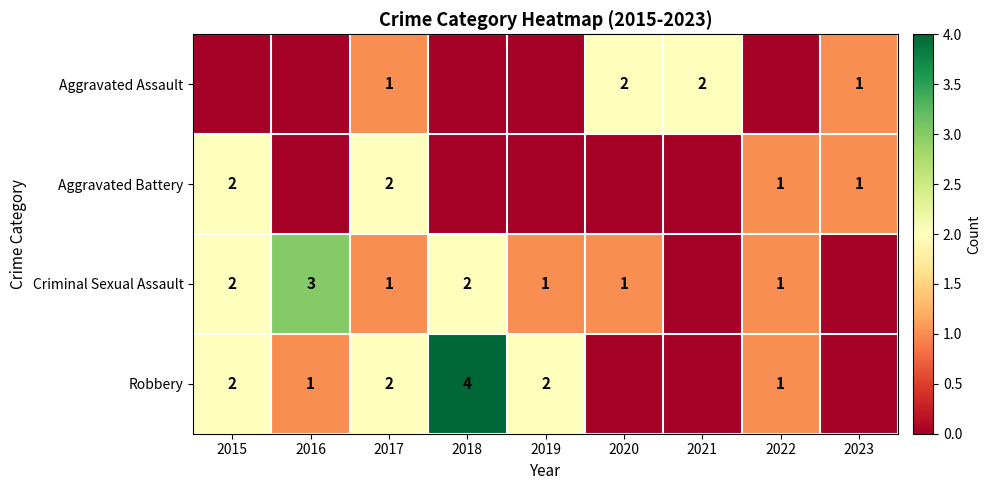

True or false: Robbery has a value of 2 at 2017.

True